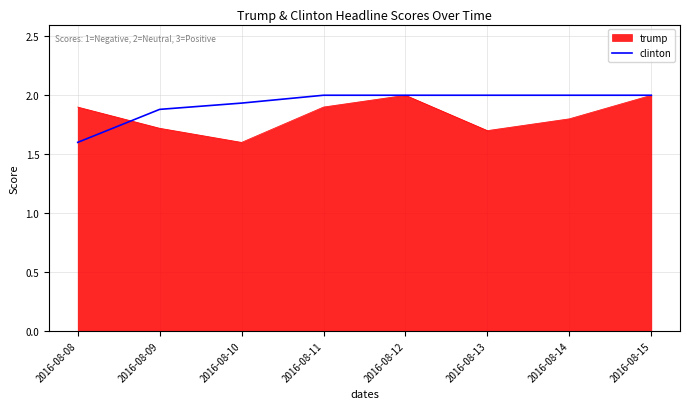

Is it true that clinton equals 0.7 at 2016-08-10?

False